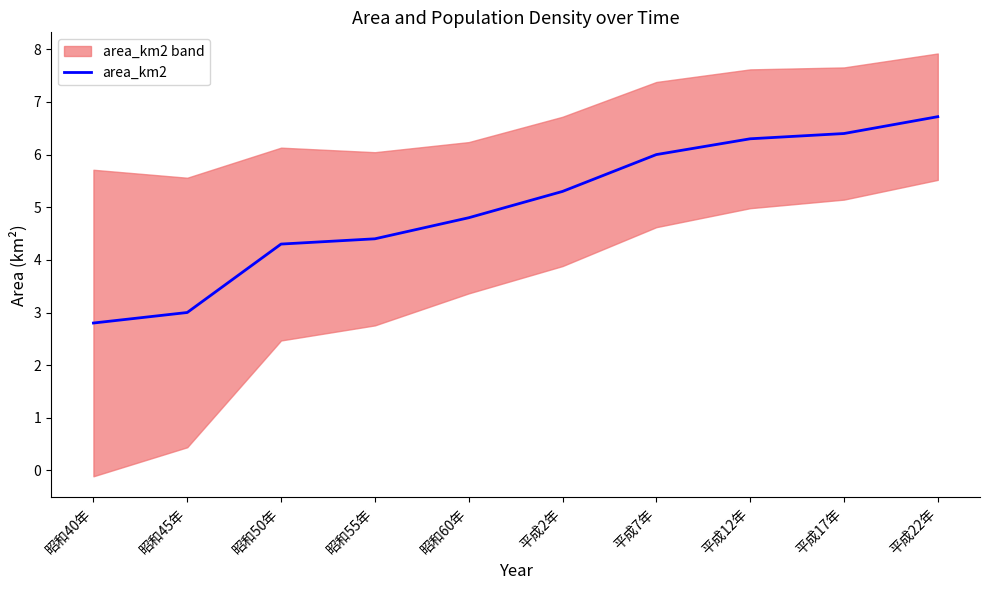

What is the sum of the values at 昭和60年 and 平成2年?

10.1